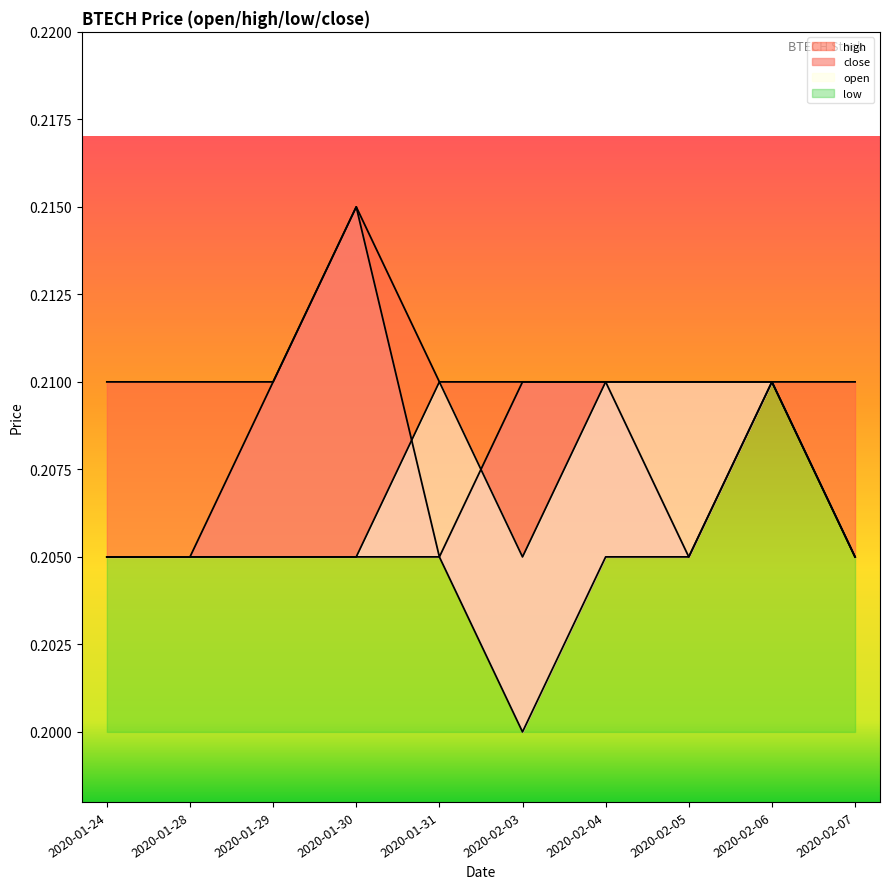

How many distinct data groups are displayed?

4